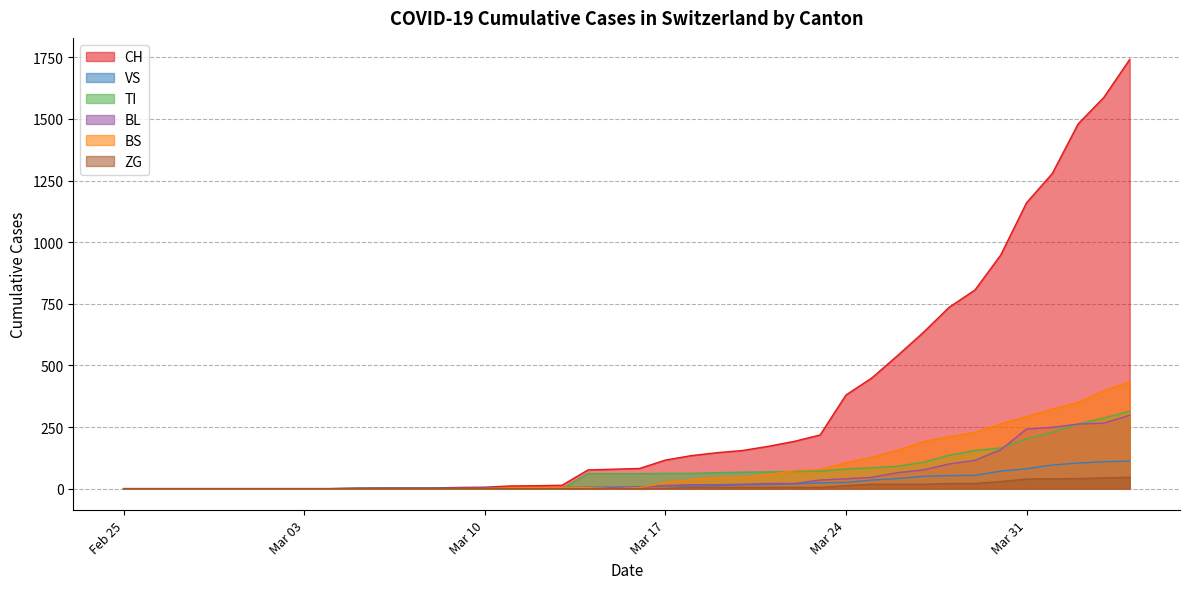

How many intersections are there between TI and BS?

2